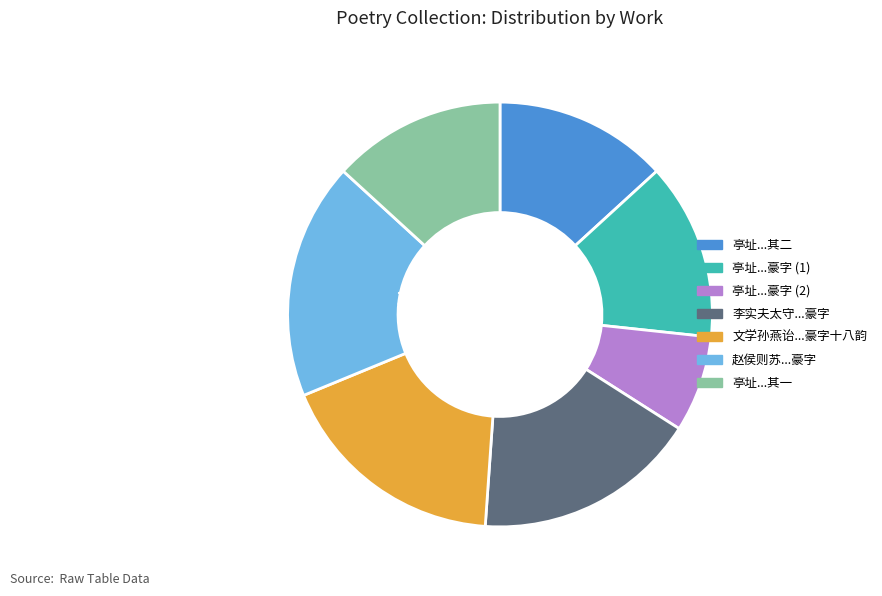

To the nearest percent, what is the average slice percentage?

14%